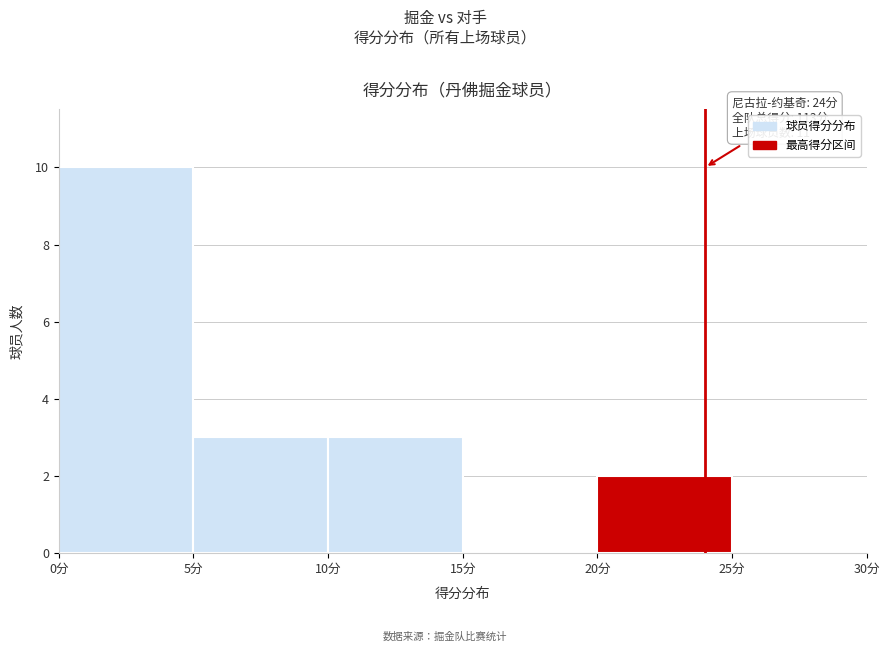

Over which range of the x-axis is the bar tallest?

0 to 5